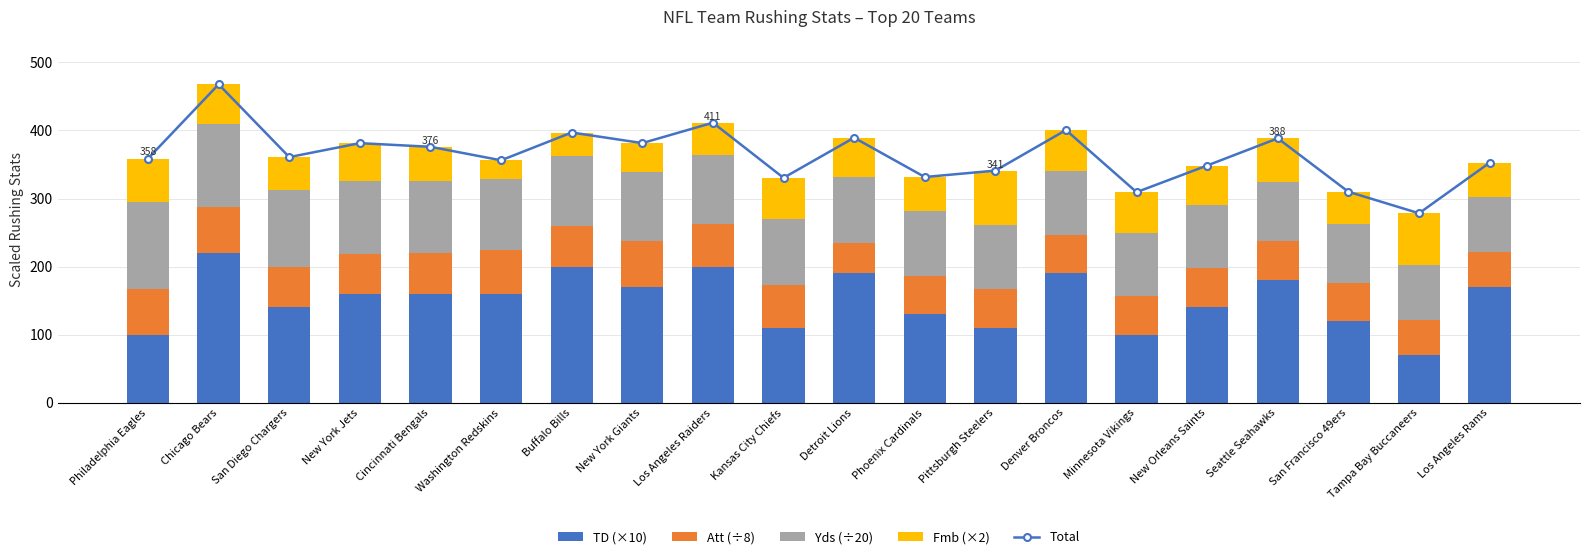

Reading left to right, extract all data points from this chart.

Total: Philadelphia Eagles=358.8	Chicago Bears=467.8	San Diego Chargers=360.9	New York Jets=381.4	Cincinnati Bengals=376.0	Washington Redskins=356.1	Buffalo Bills=397.0	New York Giants=381.4	Los Angeles Raiders=411.4	Kansas City Chiefs=330.4	Detroit Lions=389.4	Phoenix Cardinals=331.6	Pittsburgh Steelers=341.0	Denver Broncos=400.6	Minnesota Vikings=309.4	New Orleans Saints=348.5	Seattle Seahawks=388.4	San Francisco 49ers=309.9	Tampa Bay Buccaneers=278.3	Los Angeles Rams=352.6
TD (×10): Philadelphia Eagles=100.0	Chicago Bears=220.0	San Diego Chargers=140.0	New York Jets=160.0	Cincinnati Bengals=160.0	Washington Redskins=160.0	Buffalo Bills=200.0	New York Giants=170.0	Los Angeles Raiders=200.0	Kansas City Chiefs=110.0	Detroit Lions=190.0	Phoenix Cardinals=130.0	Pittsburgh Steelers=110.0	Denver Broncos=190.0	Minnesota Vikings=100.0	New Orleans Saints=140.0	Seattle Seahawks=180.0	San Francisco 49ers=120.0	Tampa Bay Buccaneers=70.0	Los Angeles Rams=170.0
Att (÷8): Philadelphia Eagles=67.0	Chicago Bears=68.0	San Diego Chargers=60.0	New York Jets=59.0	Cincinnati Bengals=60.0	Washington Redskins=64.0	Buffalo Bills=59.0	New York Giants=67.0	Los Angeles Raiders=62.0	Kansas City Chiefs=63.0	Detroit Lions=45.0	Phoenix Cardinals=56.0	Pittsburgh Steelers=57.0	Denver Broncos=57.0	Minnesota Vikings=56.0	New Orleans Saints=58.0	Seattle Seahawks=57.0	San Francisco 49ers=56.0	Tampa Bay Buccaneers=51.0	Los Angeles Rams=52.0
Yds (÷20): Philadelphia Eagles=127.8	Chicago Bears=121.8	San Diego Chargers=112.9	New York Jets=106.4	Cincinnati Bengals=106.0	Washington Redskins=104.1	Buffalo Bills=104.0	New York Giants=102.4	Los Angeles Raiders=101.4	Kansas City Chiefs=97.4	Detroit Lions=96.4	Phoenix Cardinals=95.6	Pittsburgh Steelers=94.0	Denver Broncos=93.6	Minnesota Vikings=93.4	New Orleans Saints=92.5	Seattle Seahawks=87.4	San Francisco 49ers=85.9	Tampa Bay Buccaneers=81.3	Los Angeles Rams=80.6
Fmb (×2): Philadelphia Eagles=64.0	Chicago Bears=58.0	San Diego Chargers=48.0	New York Jets=56.0	Cincinnati Bengals=50.0	Washington Redskins=28.0	Buffalo Bills=34.0	New York Giants=42.0	Los Angeles Raiders=48.0	Kansas City Chiefs=60.0	Detroit Lions=58.0	Phoenix Cardinals=50.0	Pittsburgh Steelers=80.0	Denver Broncos=60.0	Minnesota Vikings=60.0	New Orleans Saints=58.0	Seattle Seahawks=64.0	San Francisco 49ers=48.0	Tampa Bay Buccaneers=76.0	Los Angeles Rams=50.0